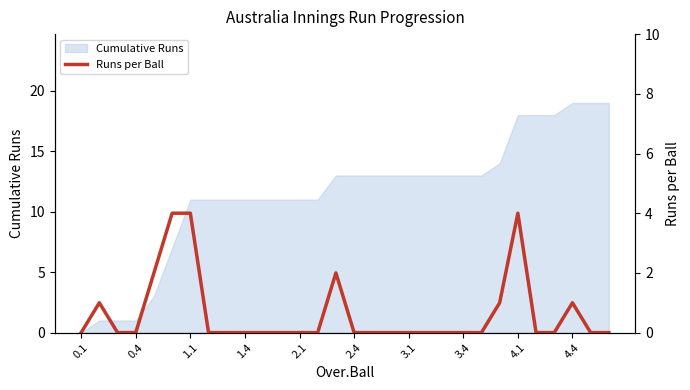

What is the highest value of the Cumulative Runs series?

19